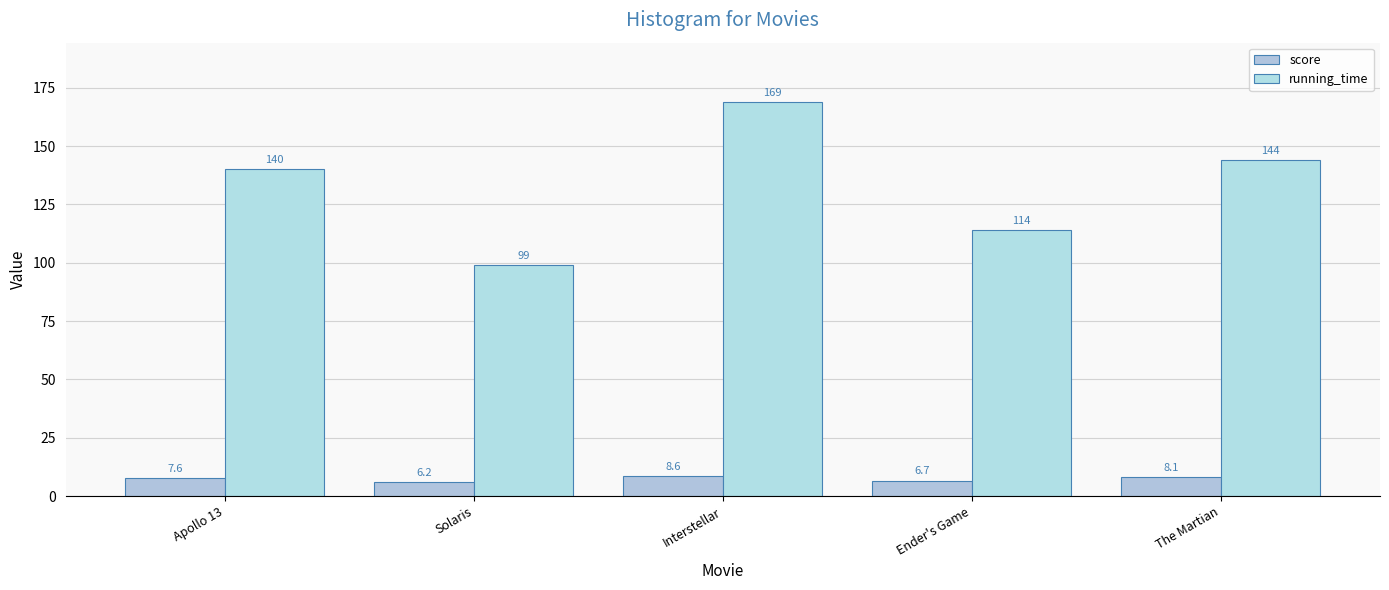

How many bars are there in each group?

2